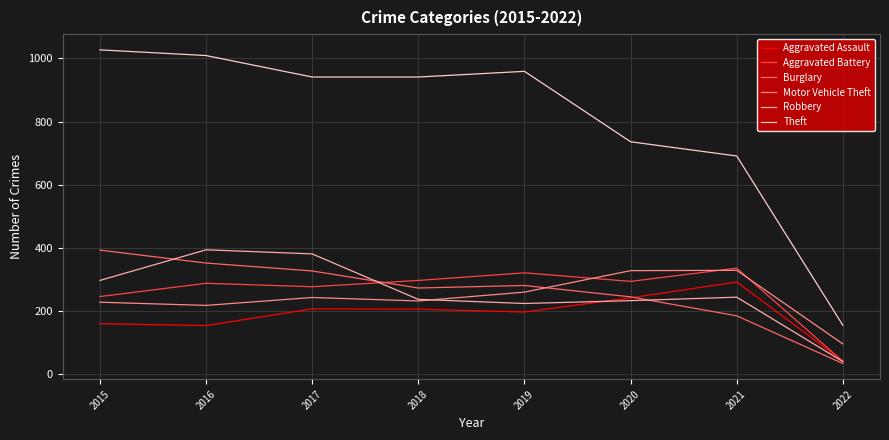

What is the total value across all series at 2019?

2242